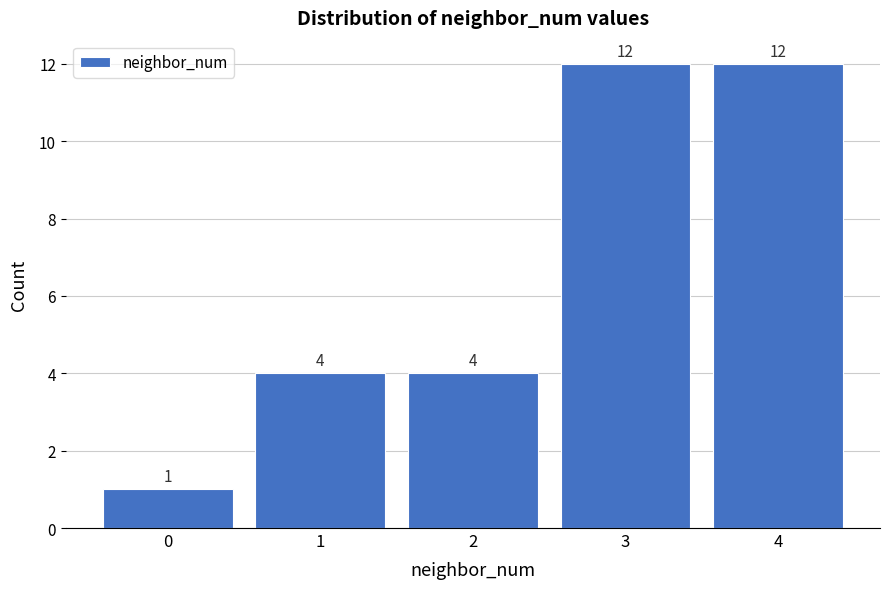

Reading left to right, transcribe all the data shown in this chart.

1	4	4	12	12